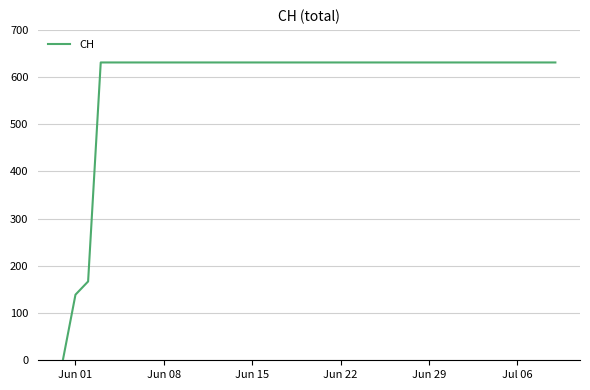

What is the difference between the maximum and minimum values?

631